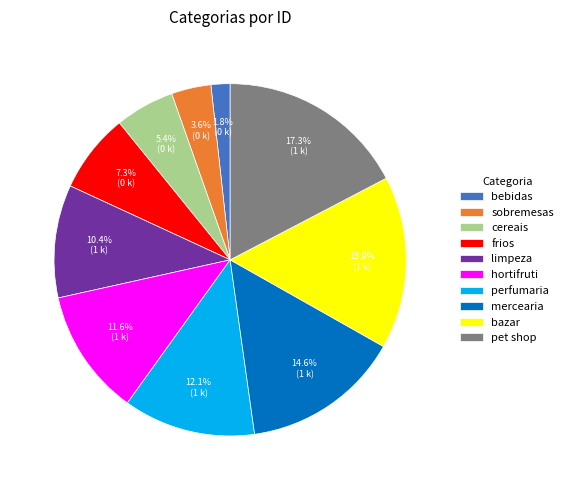

How much of the chart is everything except bazar?

84.1%